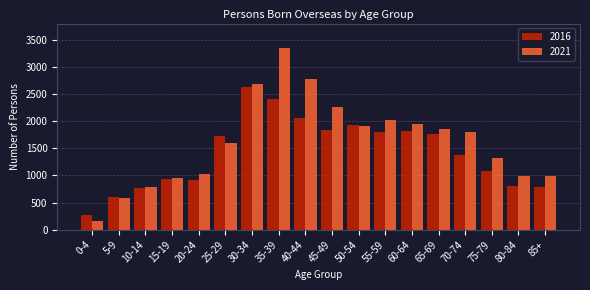

List the series in order of their peak value, lowest first.

2016, 2021